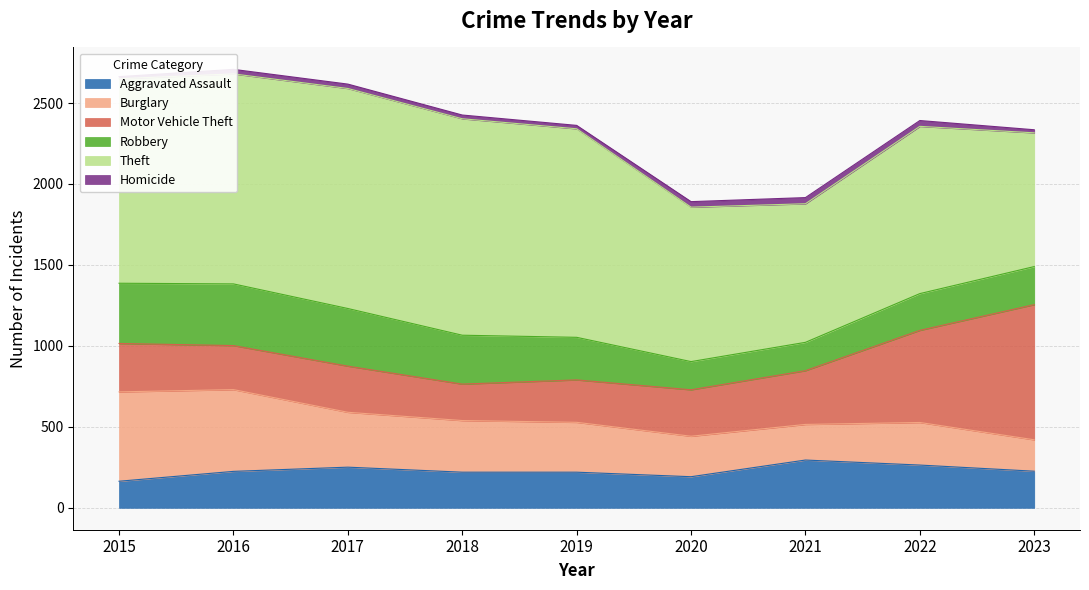

How many data points in Homicide are above 27?

4